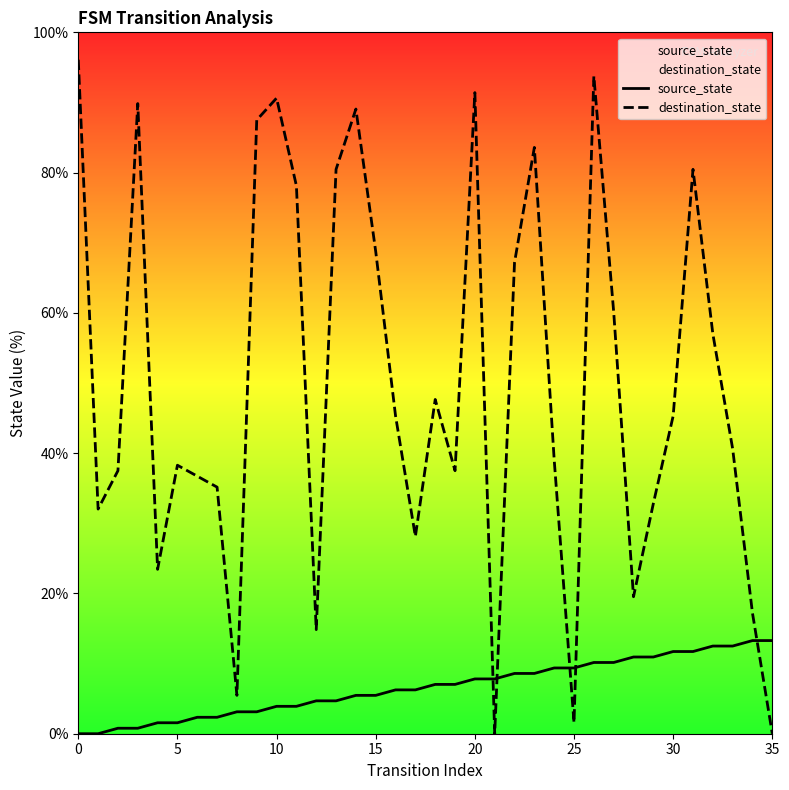

How many intersections are there between source_state and destination_state?

5